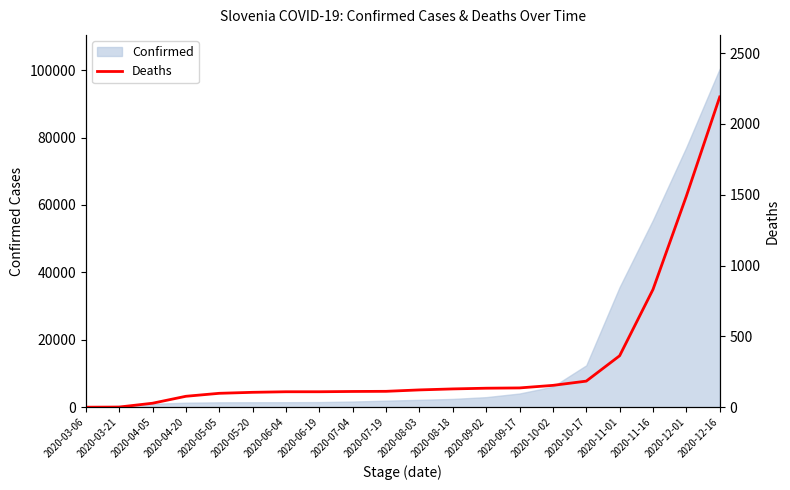

What position from the left is 2020-10-17?

16